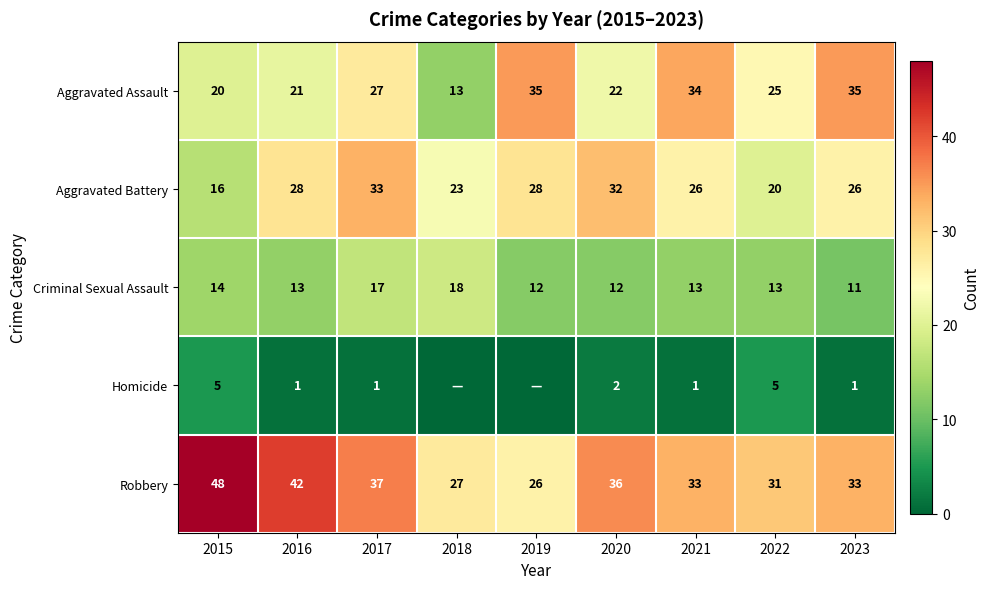

Where does the Aggravated Battery series first go above 26?

2016